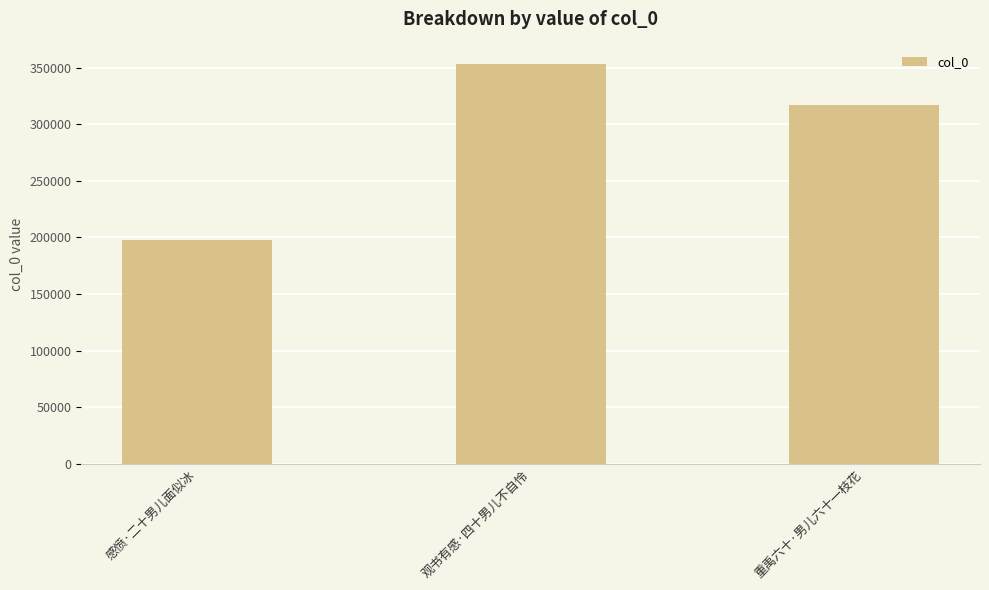

List the labels in order of value, smallest first.

感愤·二十男儿面似冰, 重禹六十·男儿六十一枝花, 观书有感·四十男儿不自怜